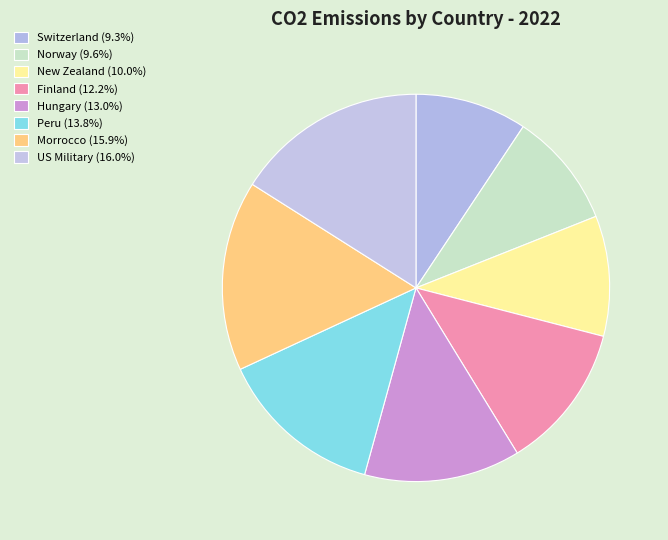

Rank the categories by value from highest to lowest.

US Military, Morrocco, Peru, Hungary, Finland, New Zealand, Norway, Switzerland